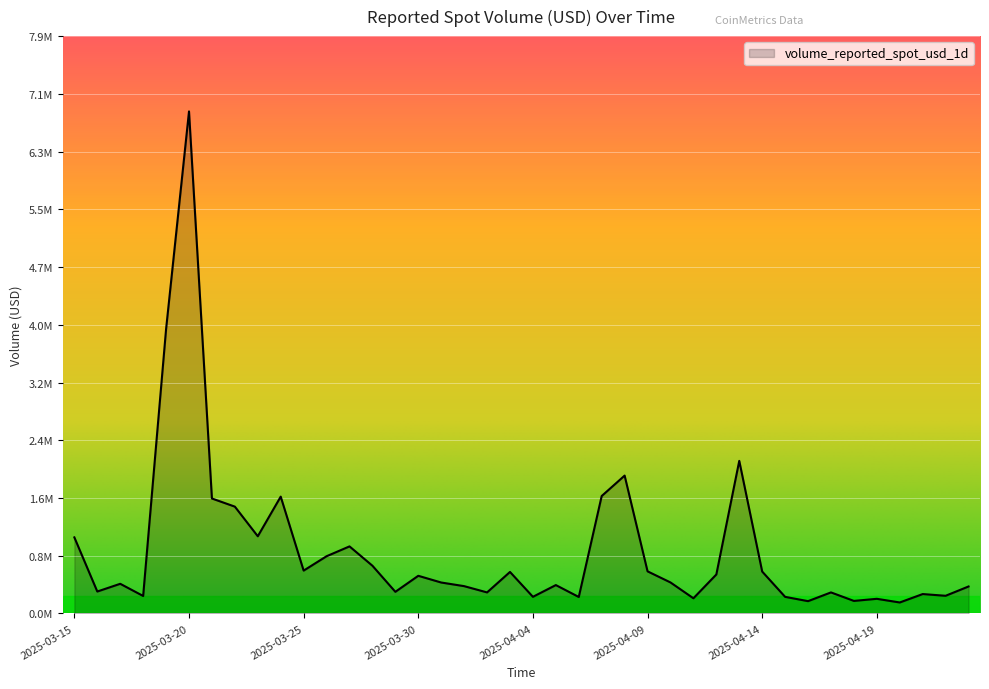

Is this an area chart (filled region under the line)?

Yes